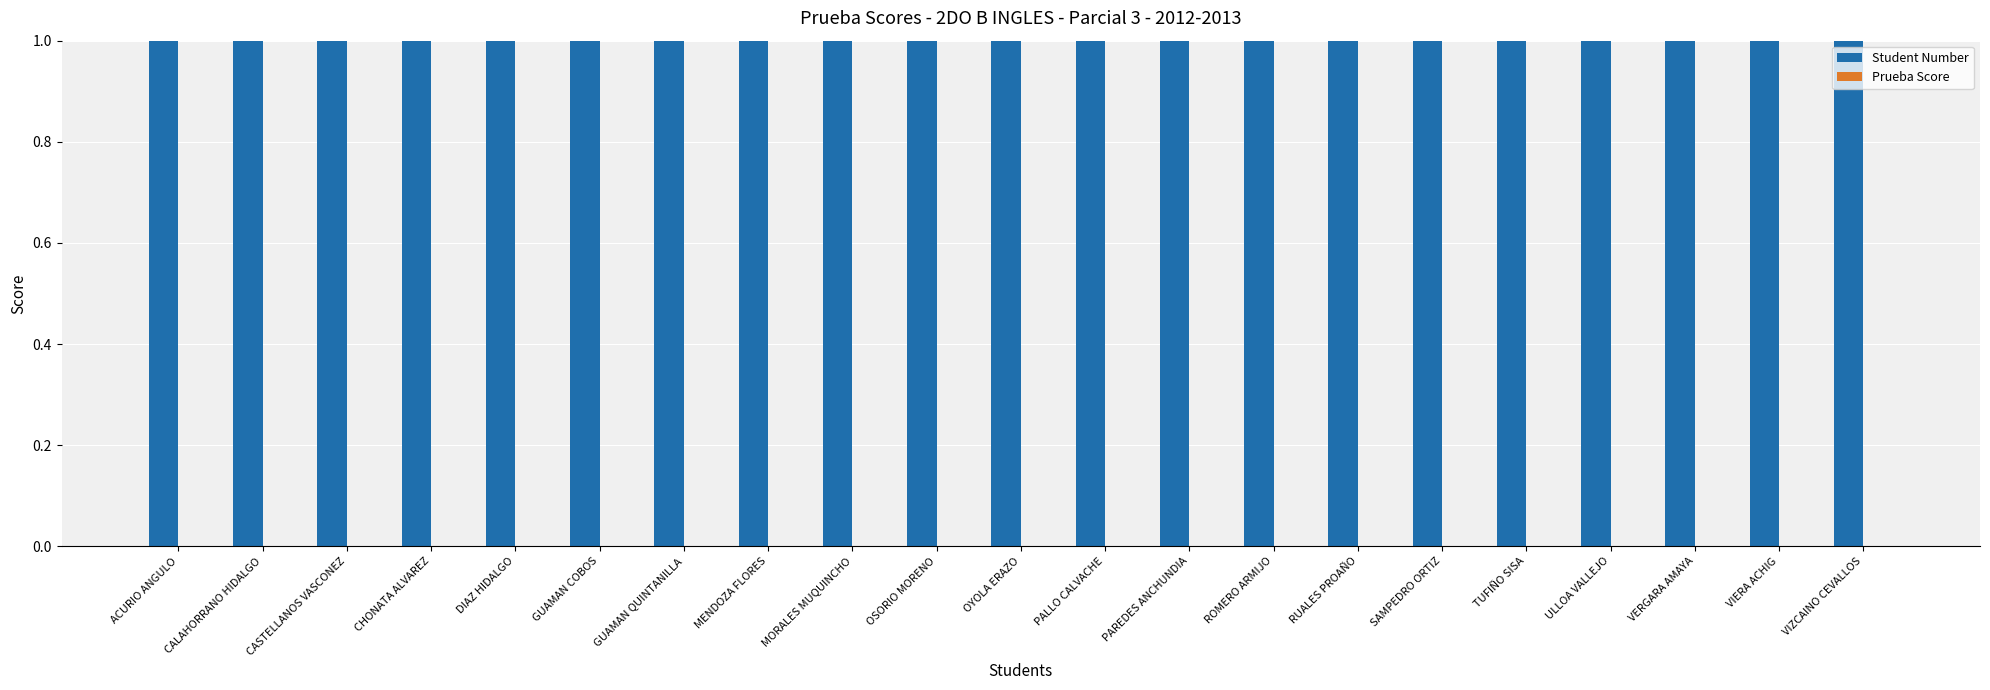

What is the maximum value for Student Number?

21